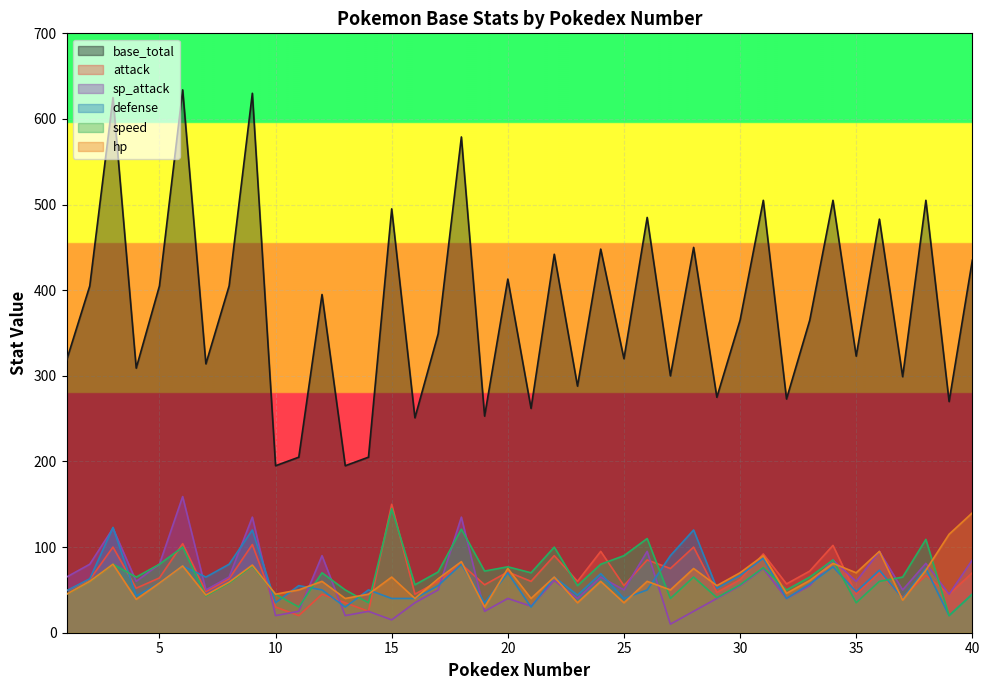

What are all the series names shown in the legend?

base_total, attack, sp_attack, defense, speed, hp